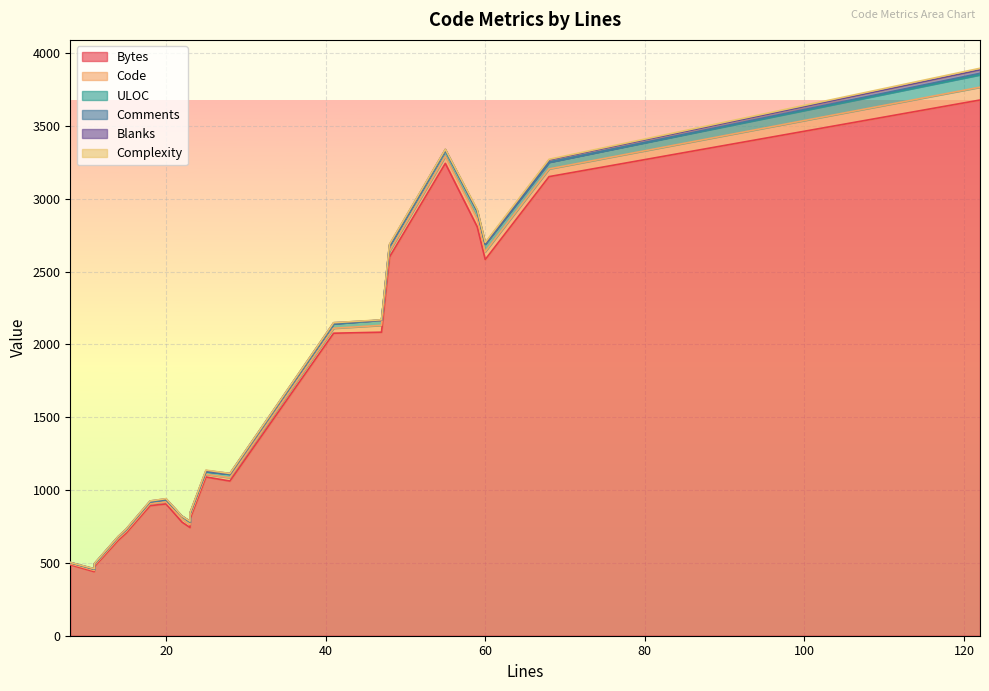

The value of Complexity at 41 is 0. True or false?

True